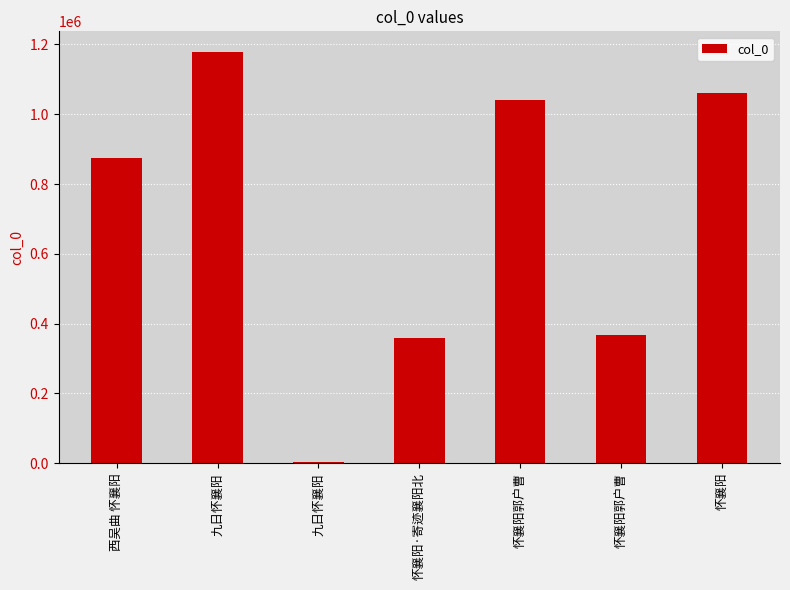

Are the bars horizontal?

No